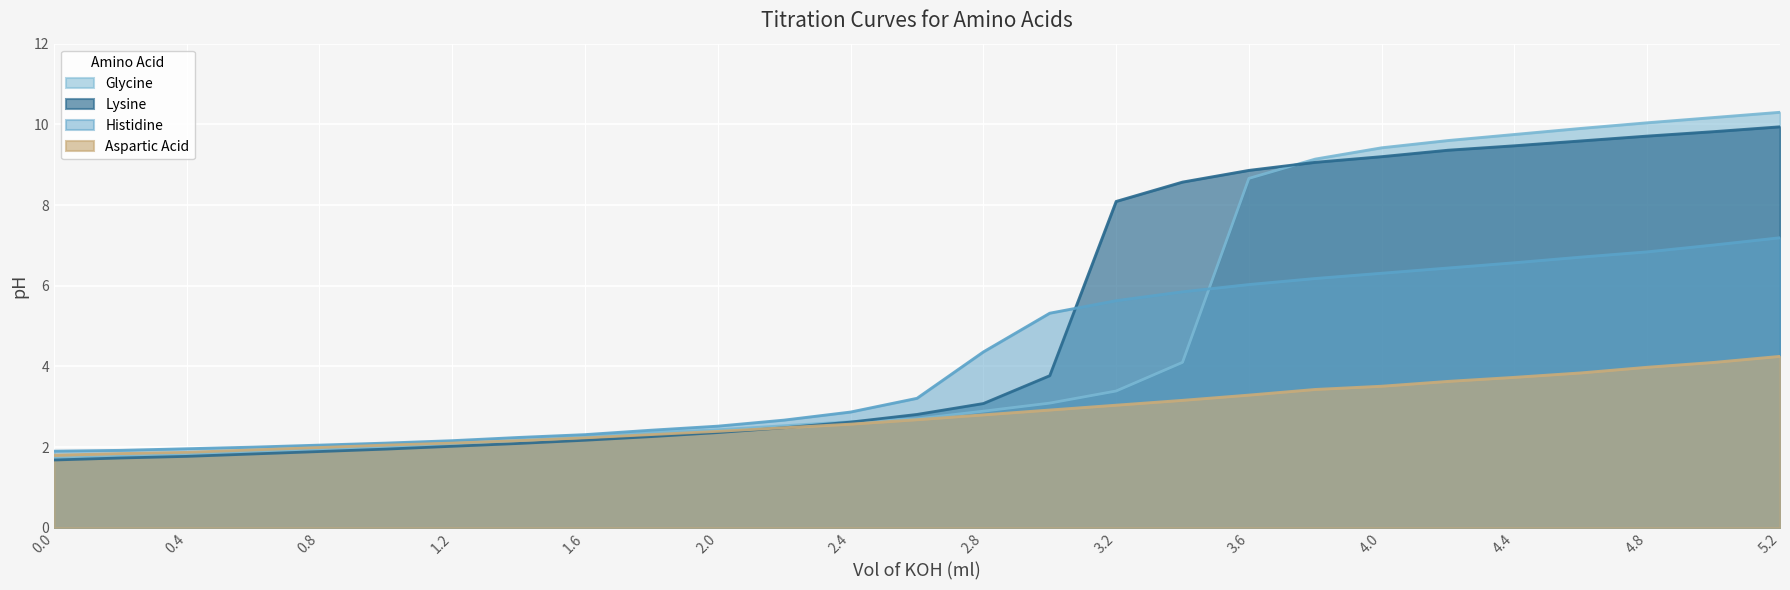

What is the average value of the Histidine series?

4.2